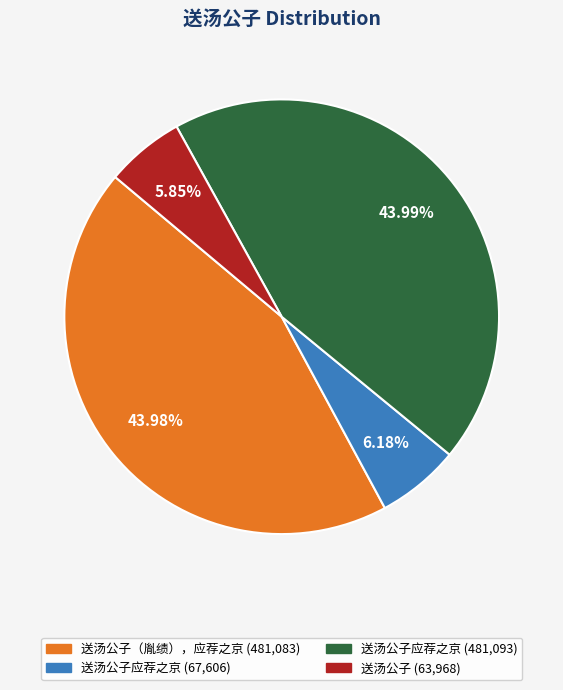

Is there any slice that represents more than half of the pie?

No